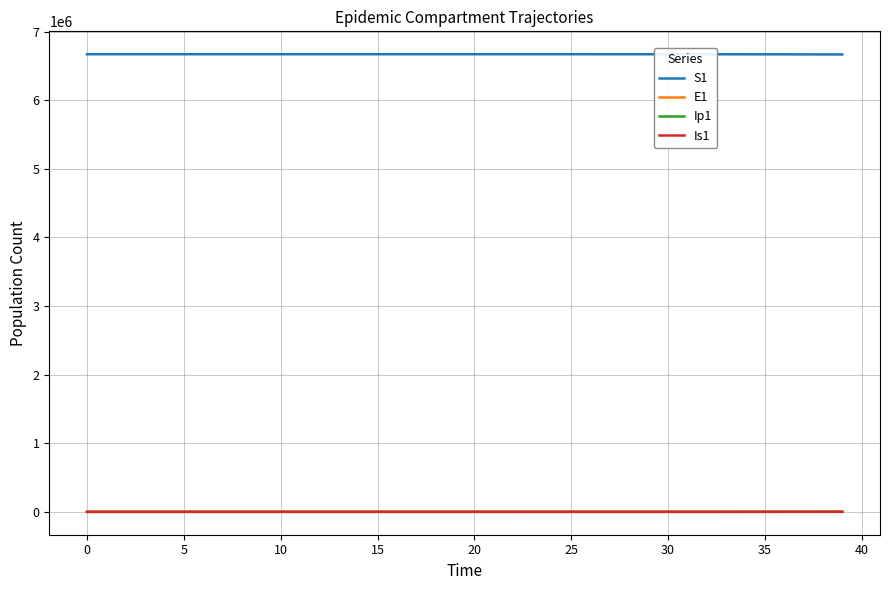

Which series has the largest total across all categories?

S1